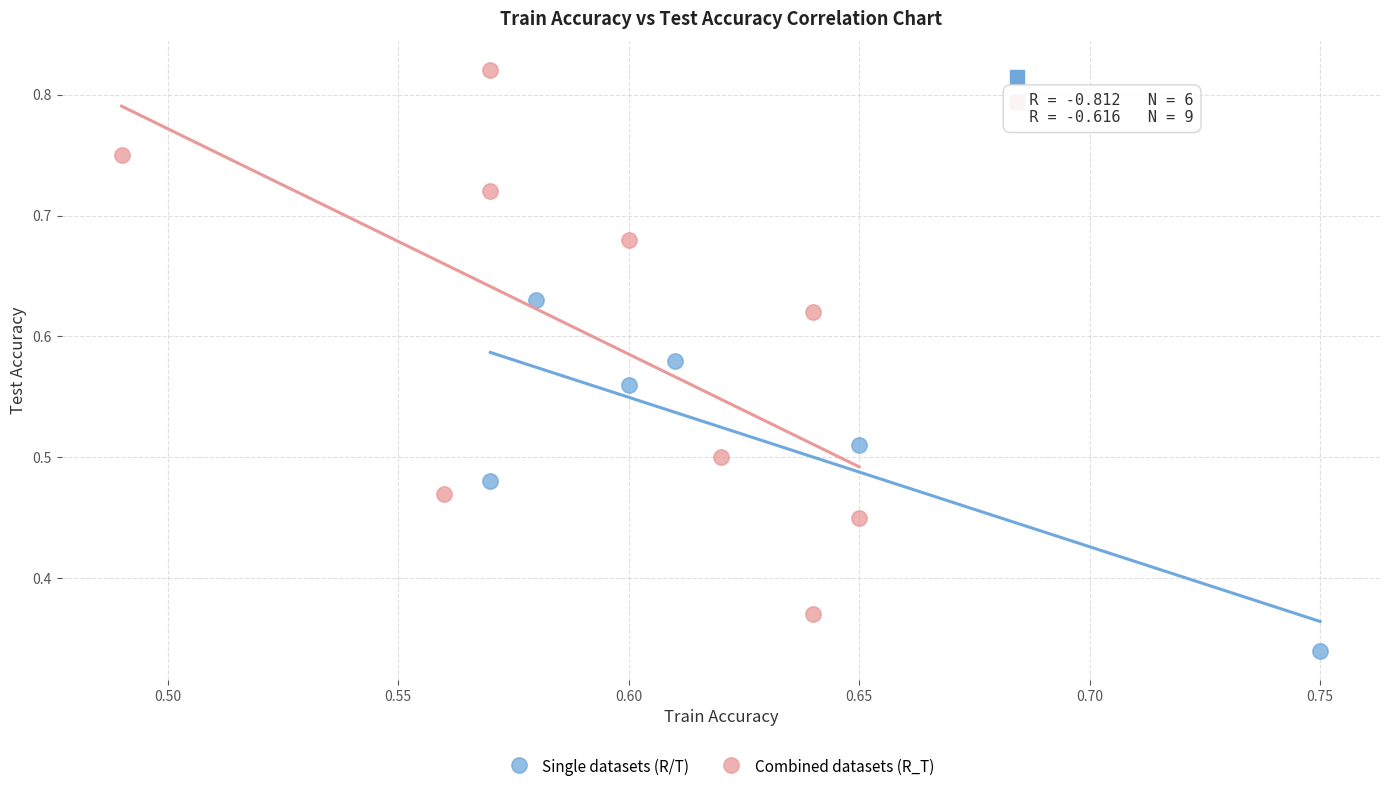

Which series has the largest Y range (max minus min)?

Combined datasets (R_T)